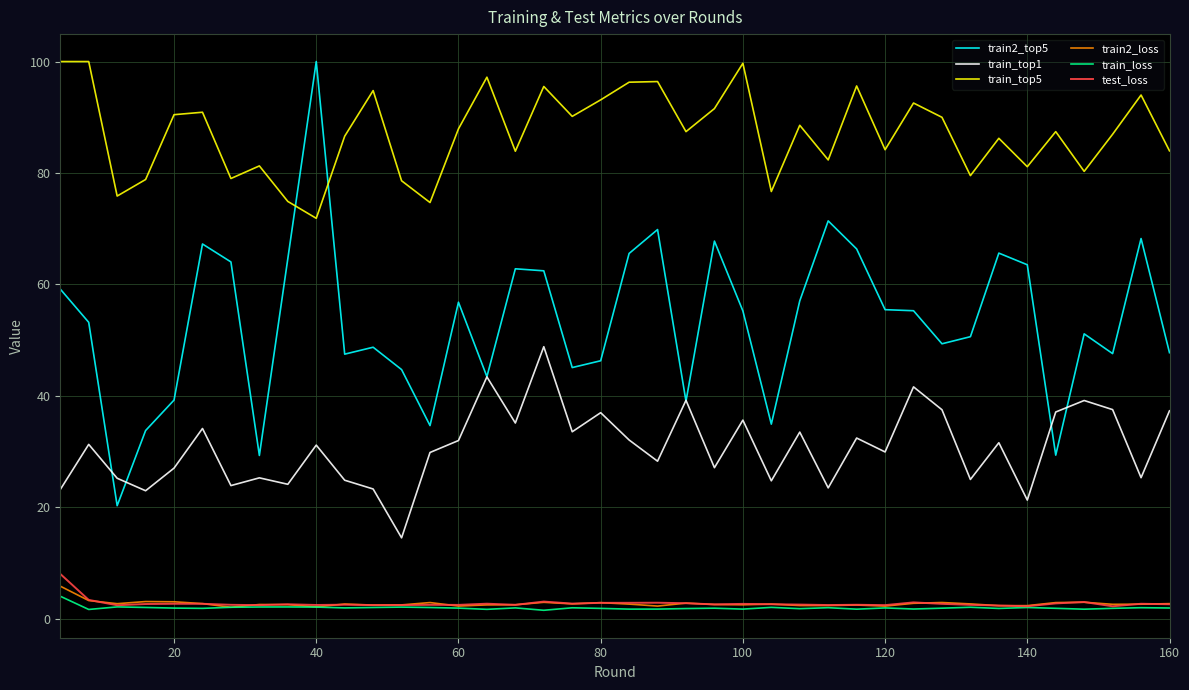

True or false: train_top1 and train_loss intersect in this chart.

False